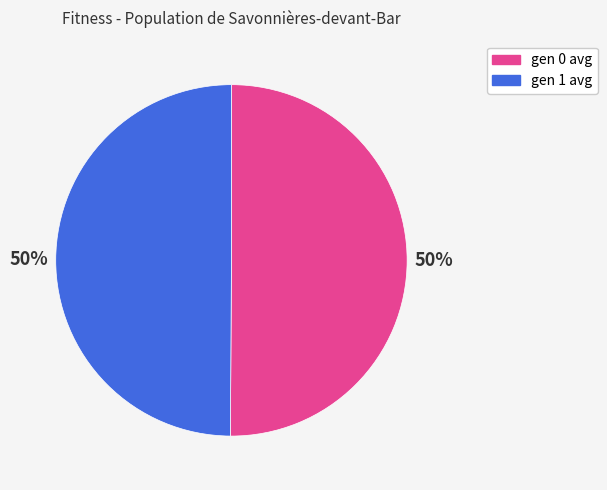

How many slices are in this pie chart?

2